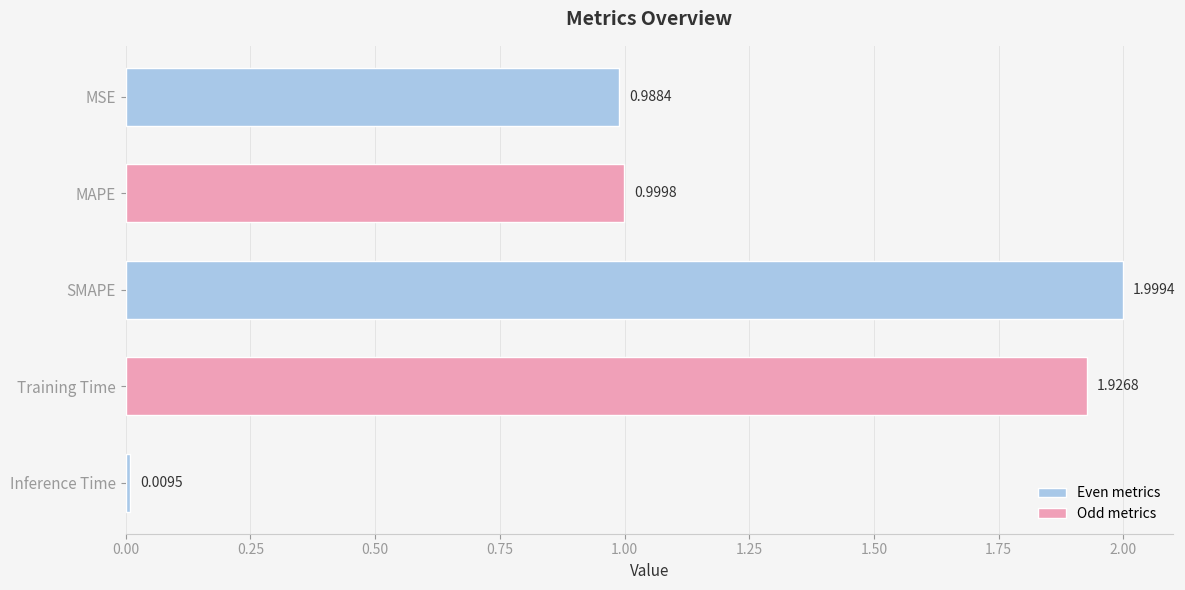

What is the label of the 5th bar from the top?

Inference Time